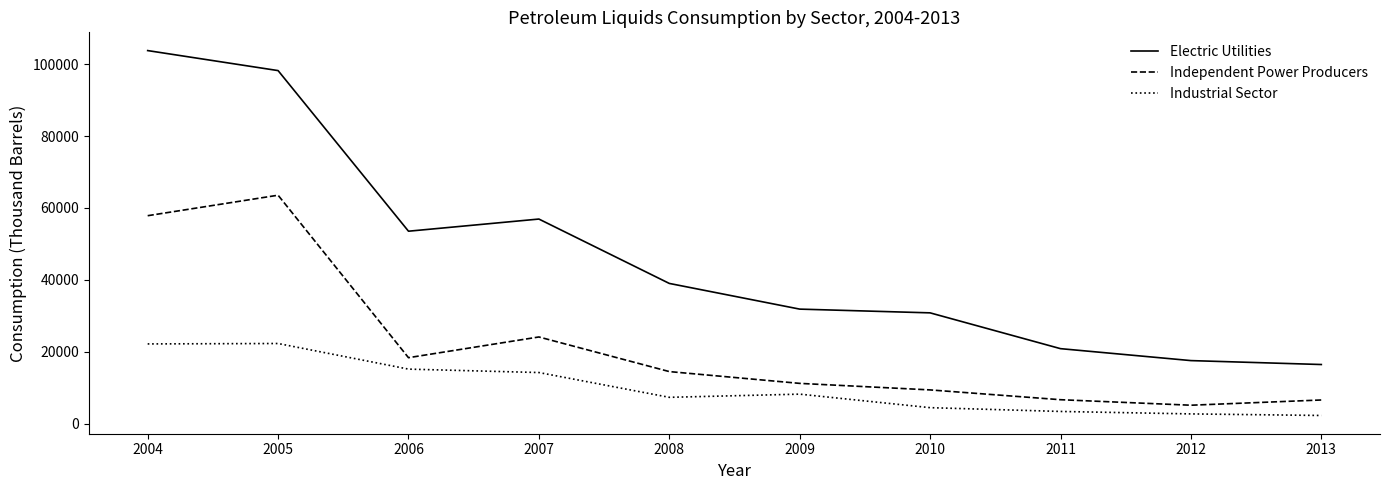

What is the sum of all Industrial Sector values?

101999